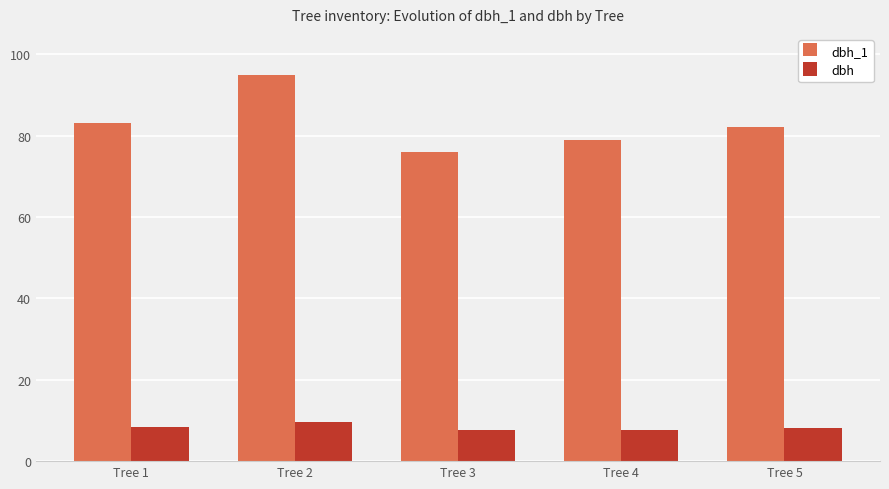

What is the value of the dbh_1 bar at the 4th from the left?

79.0